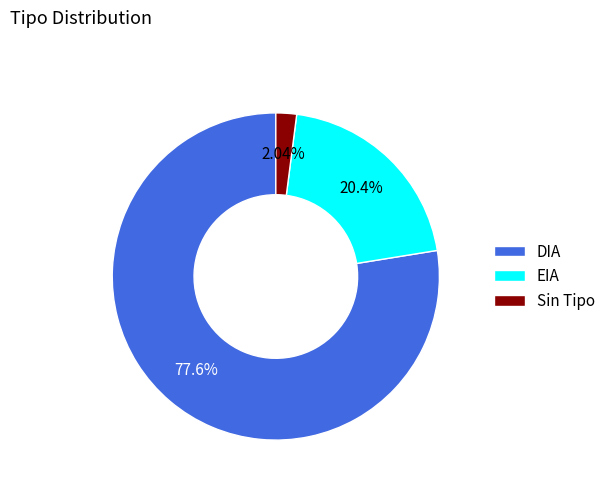

What is the majority slice?

DIA